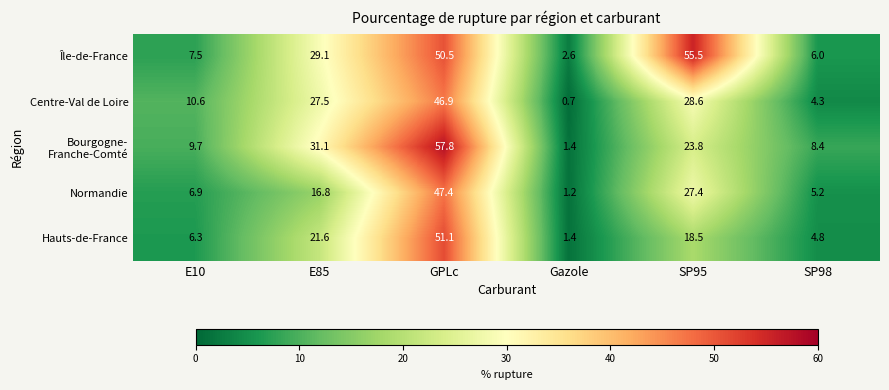

What is the average value of the Normandie series?

17.5